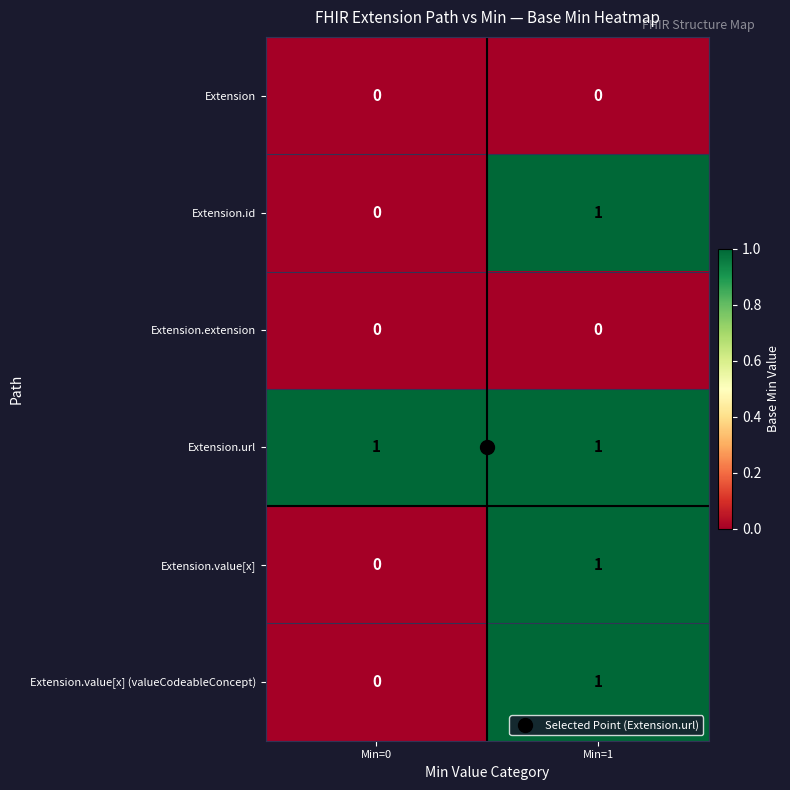

At which category is the sum across all series the highest?

Min=1